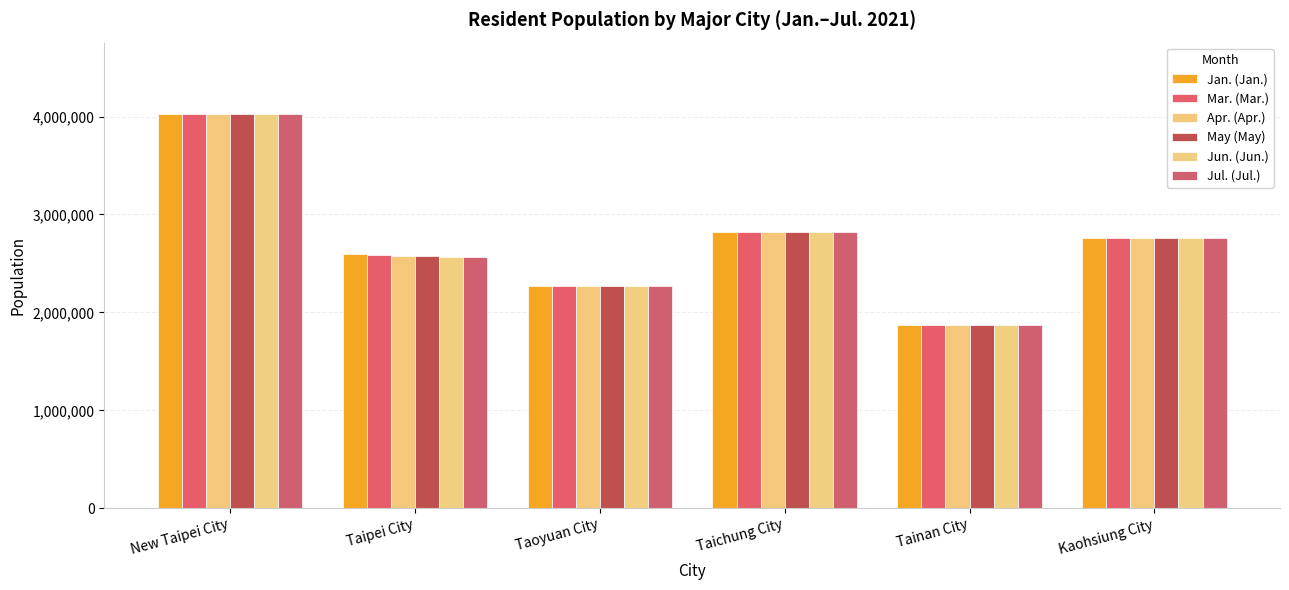

What is the label of the 2nd bar from the left?

Taipei City